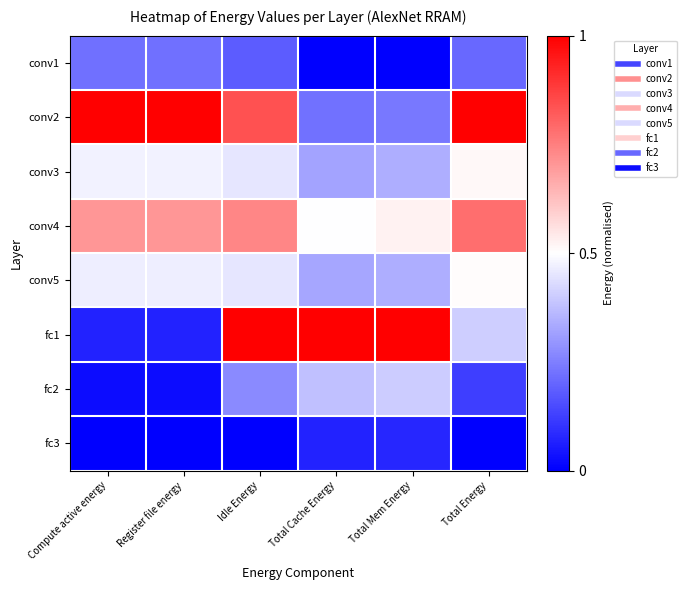

Which label corresponds to the smallest value in the chart?

Total Cache Energy